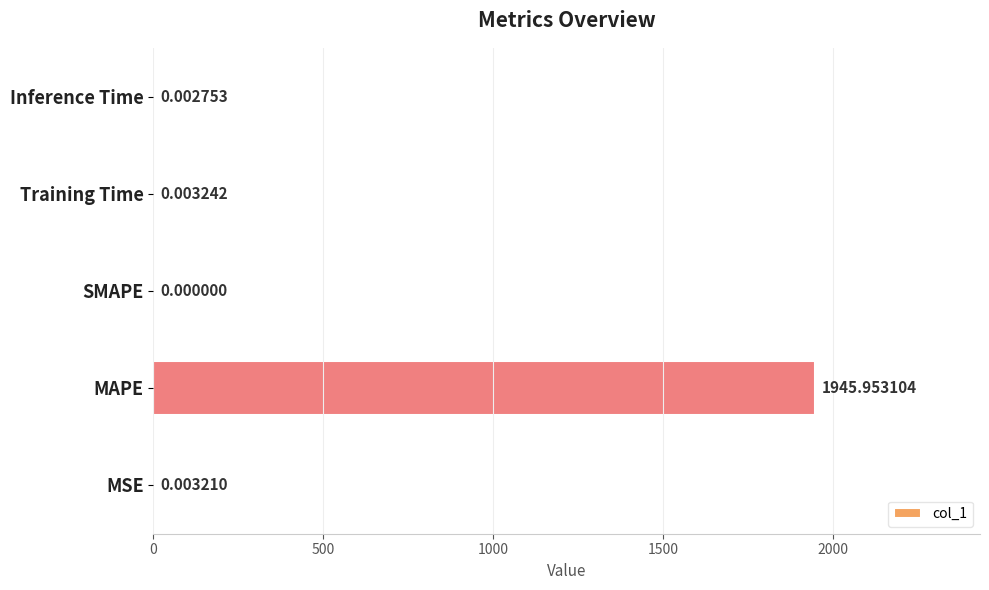

What is the maximum value shown in the chart?

1946.0